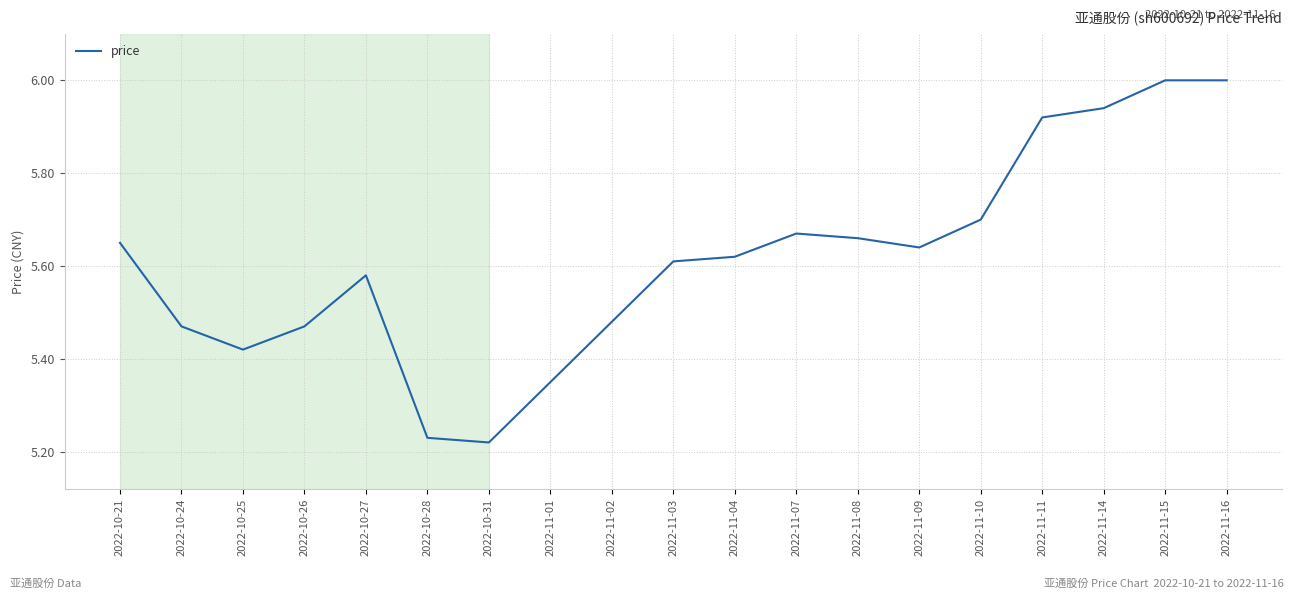

What position from the left is 2022-11-11?

16